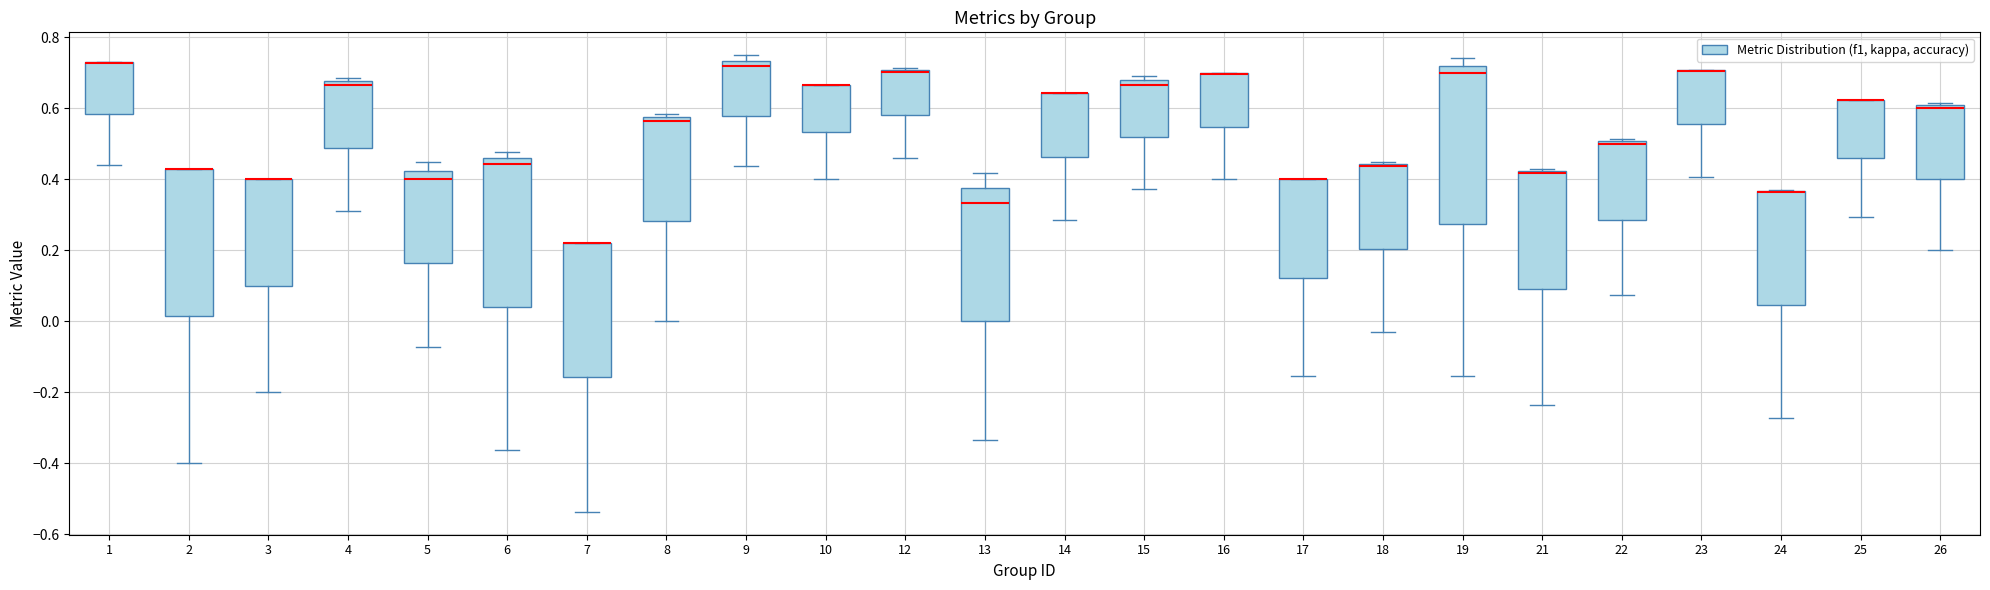

Which box is the tallest, from its lower edge to its upper edge?

19